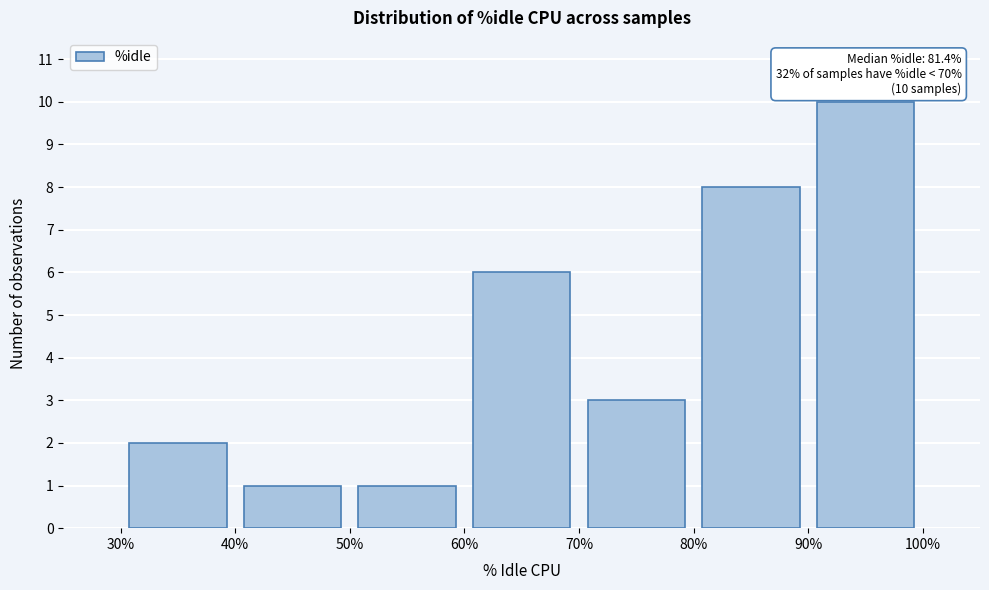

Over which range of the x-axis is the bar tallest?

90% to 100%